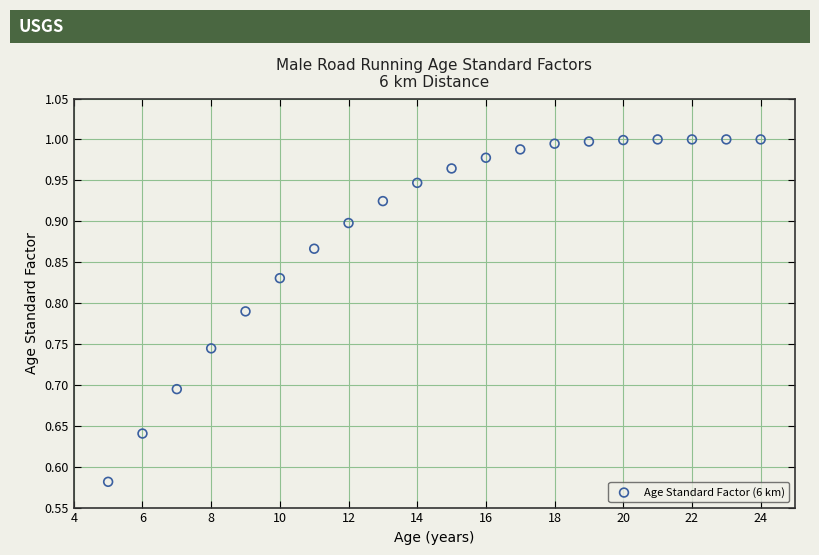

What is the range of Y values (max minus min)?

0.4